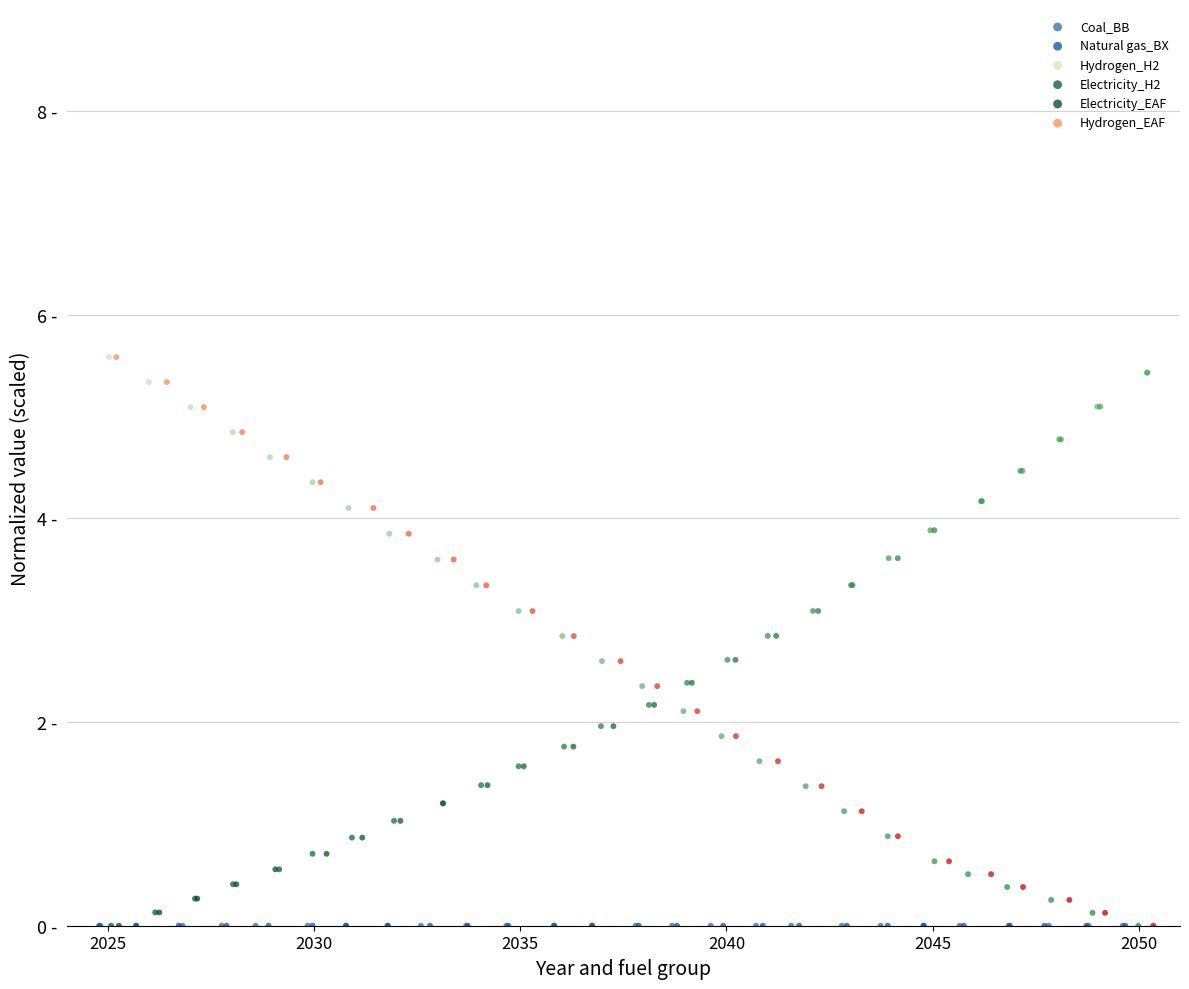

What are all the series names shown in the legend?

Coal_BB, Natural gas_BX, Hydrogen_H2, Electricity_H2, Electricity_EAF, Hydrogen_EAF